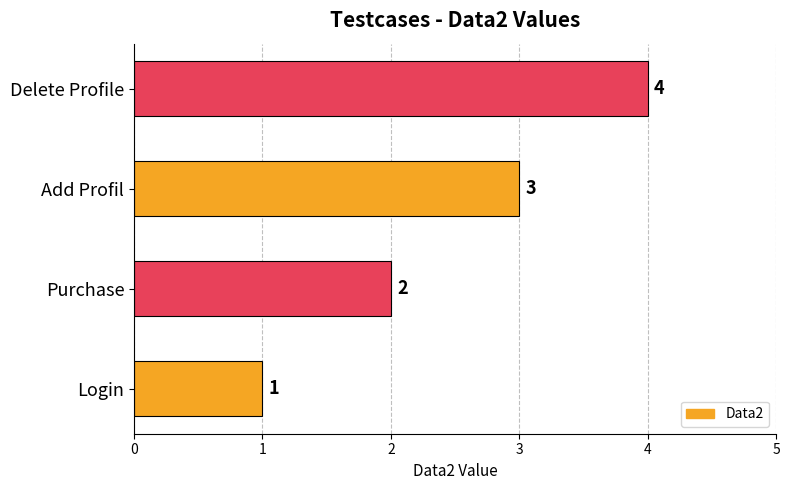

The value at Purchase is 2. True or false?

True